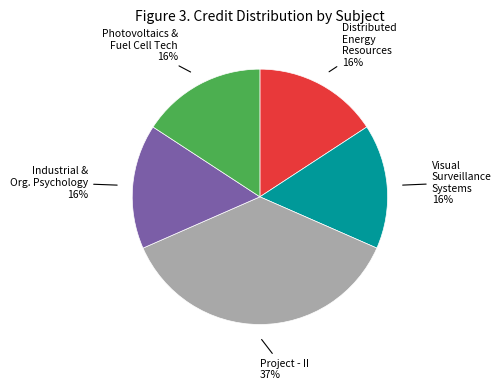

To the nearest percent, what is the difference between the largest and smallest slice percentages?

21%